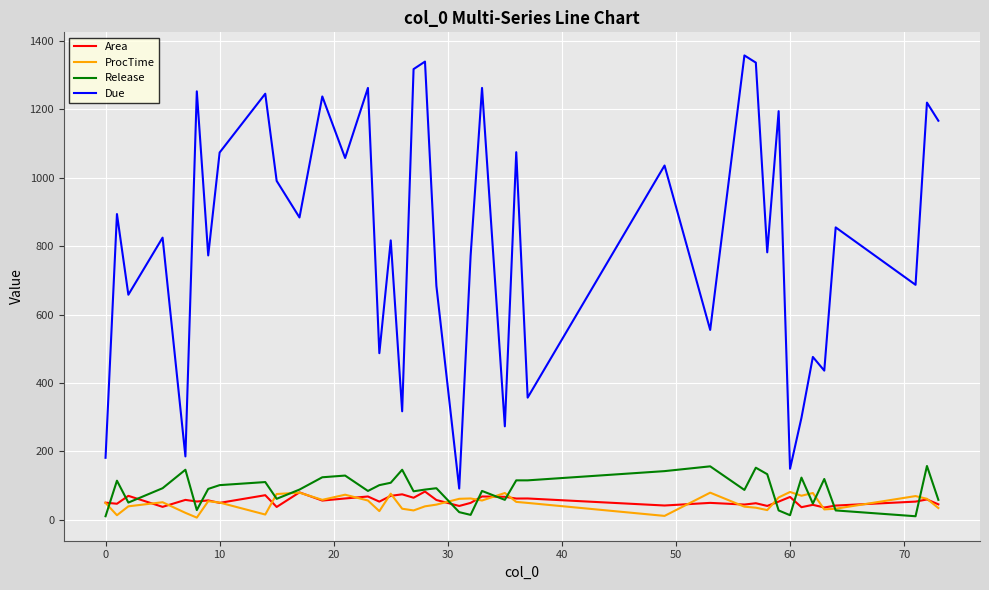

Which series has the widest spread of values?

Due